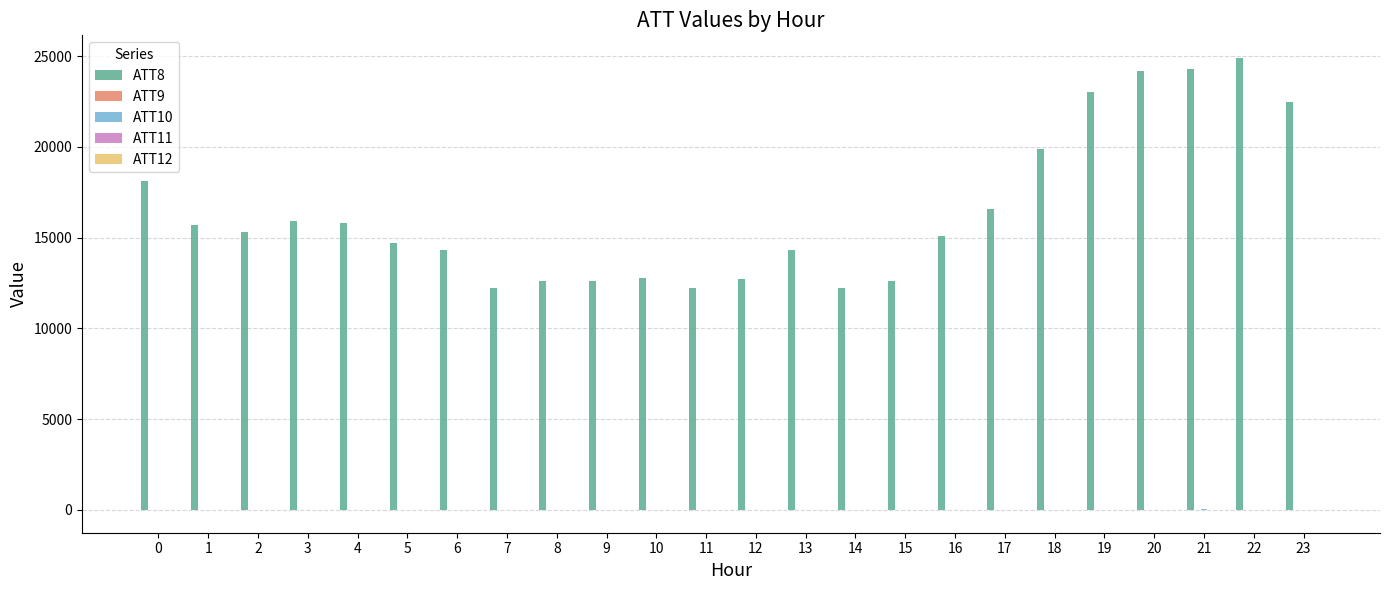

What is the maximum value shown in the chart?

24900.0